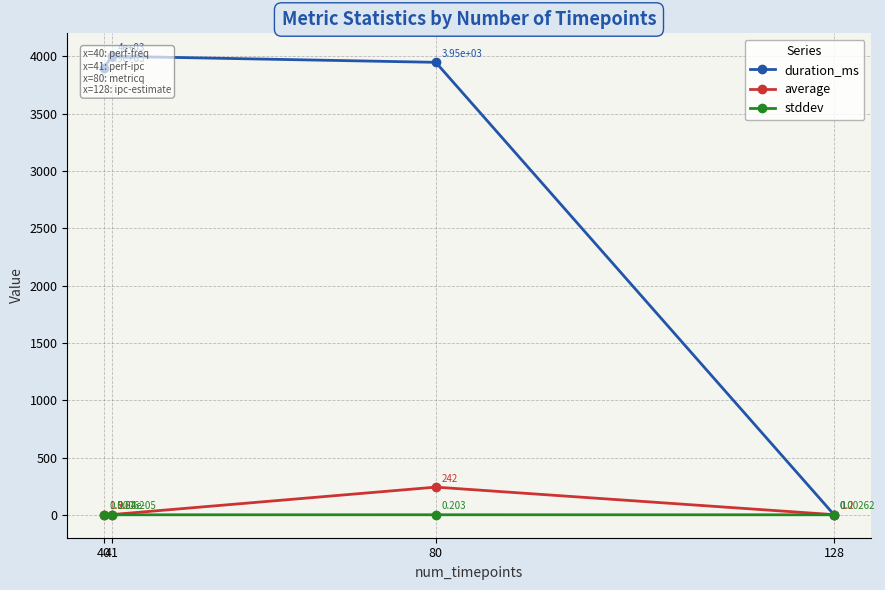

How many lines are shown in the chart?

3